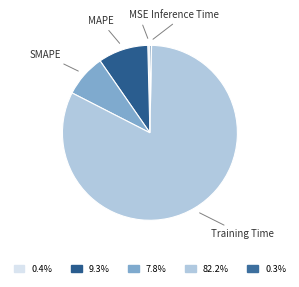

Is the sum of MSE and Inference Time greater than half?

No